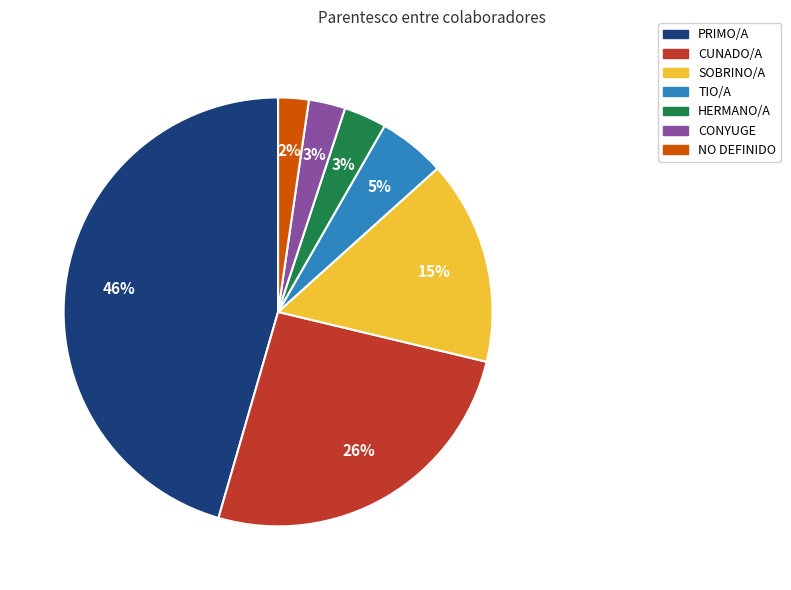

True or false: TIO/A accounts for 1% of the total.

False